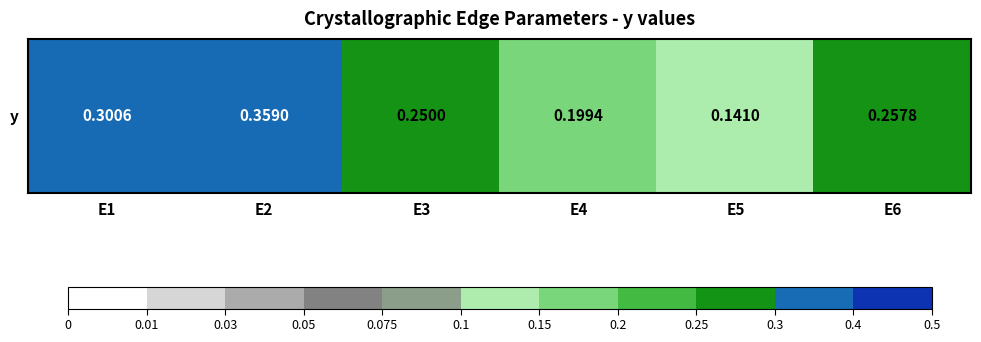

True or false: the data shows 0.1 at E5.

True